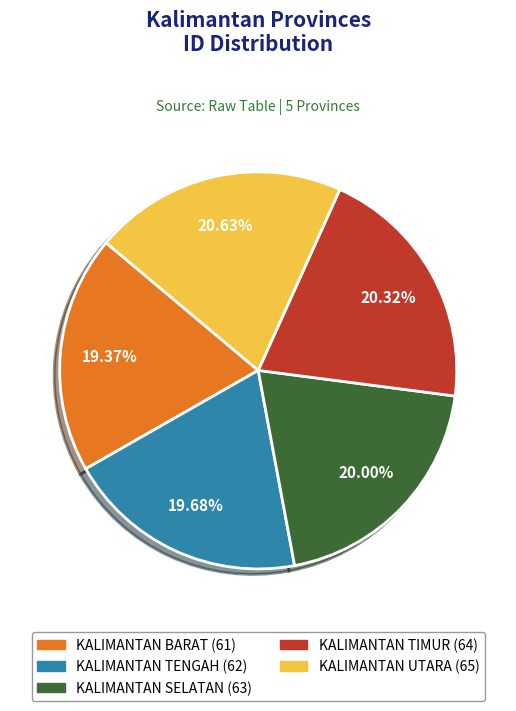

Is it true that KALIMANTAN TENGAH is 20% of the pie?

True